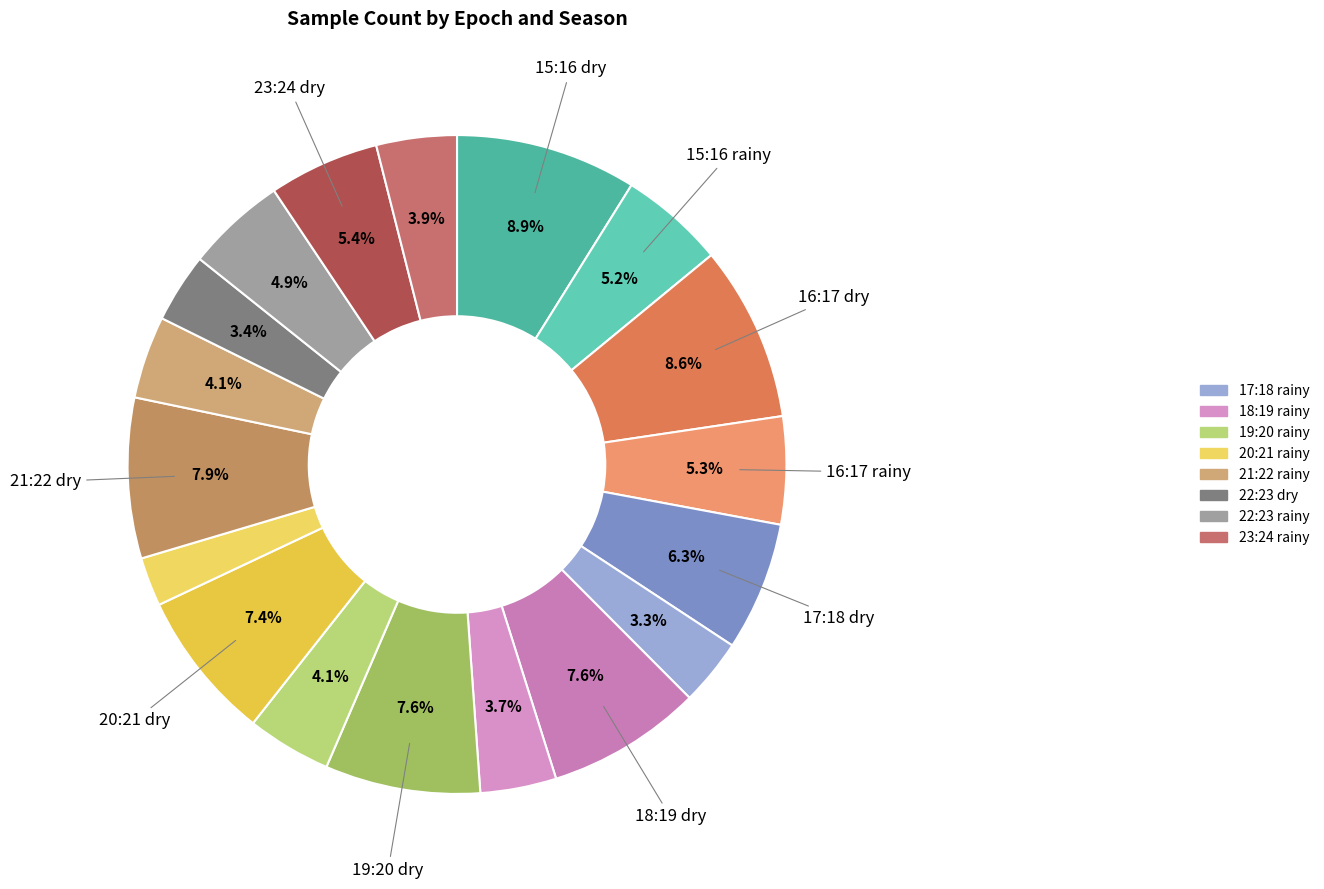

Count the number of slices in the pie.

18